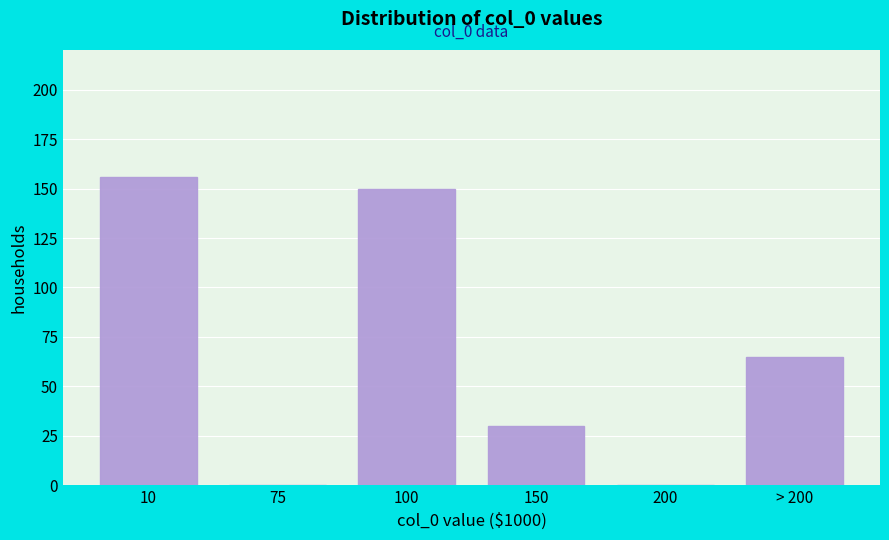

Reading left to right, what are all the values shown in this chart?

10=156	75=0	100=150	150=30	200=0	> 200=65